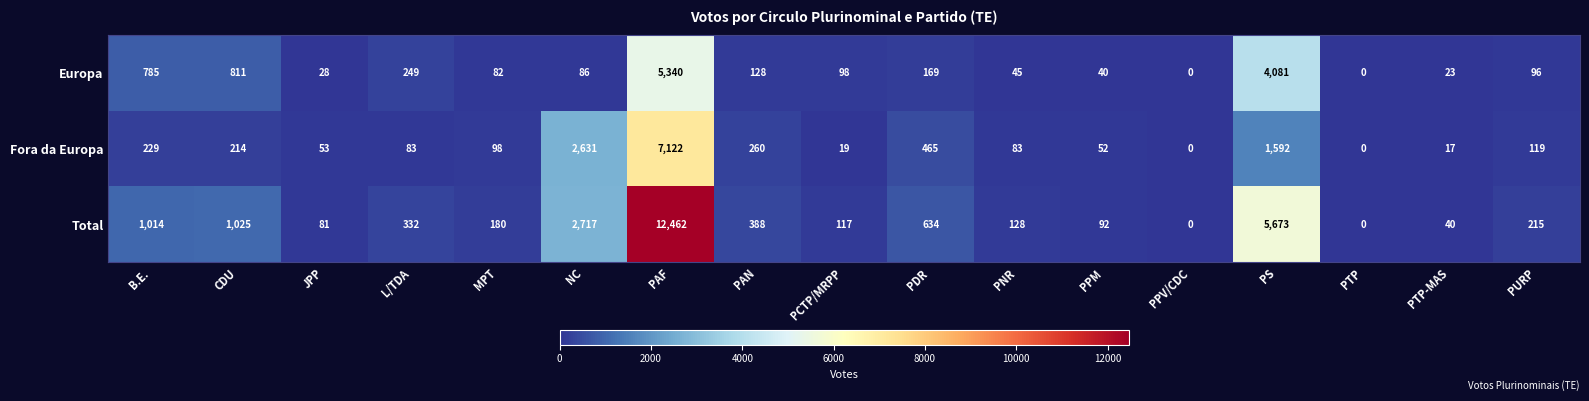

The value of Fora da Europa at MPT is 98. True or false?

True